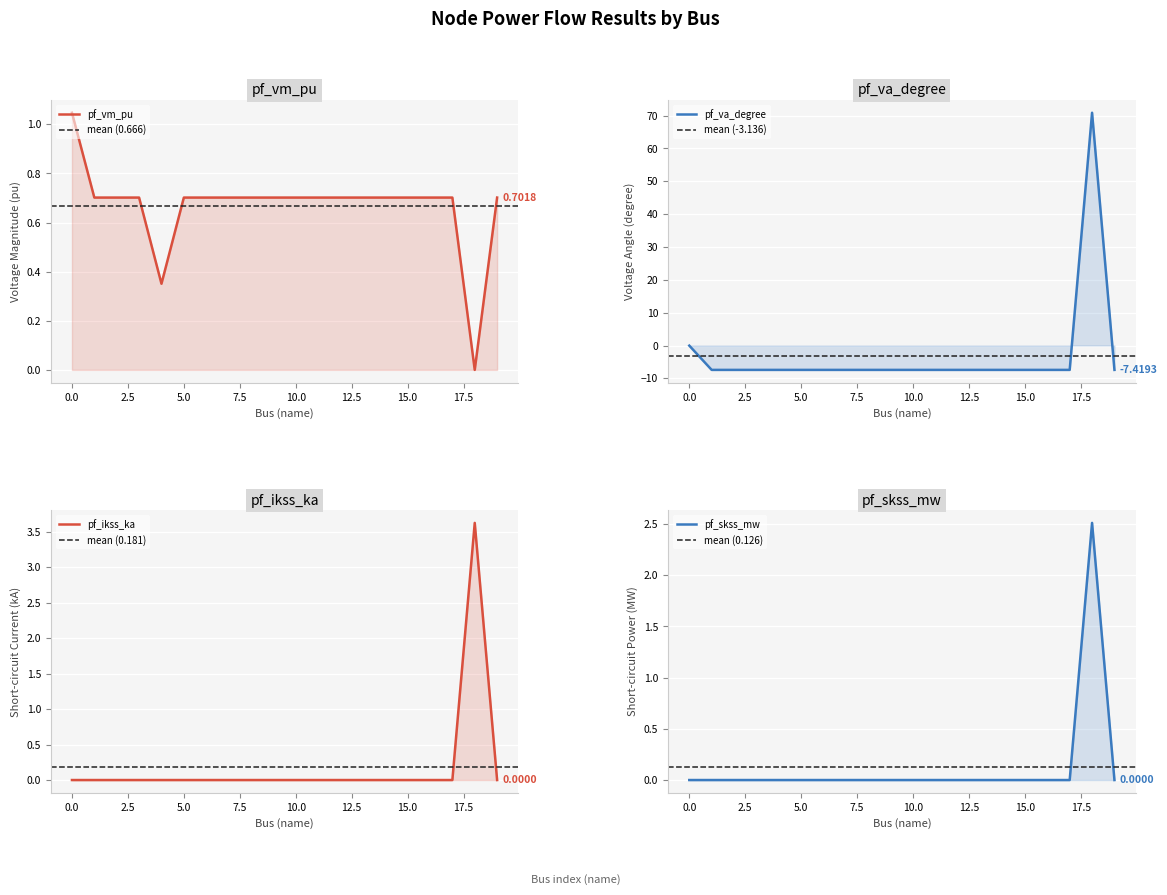

Which label corresponds to the smallest value in the chart?

1